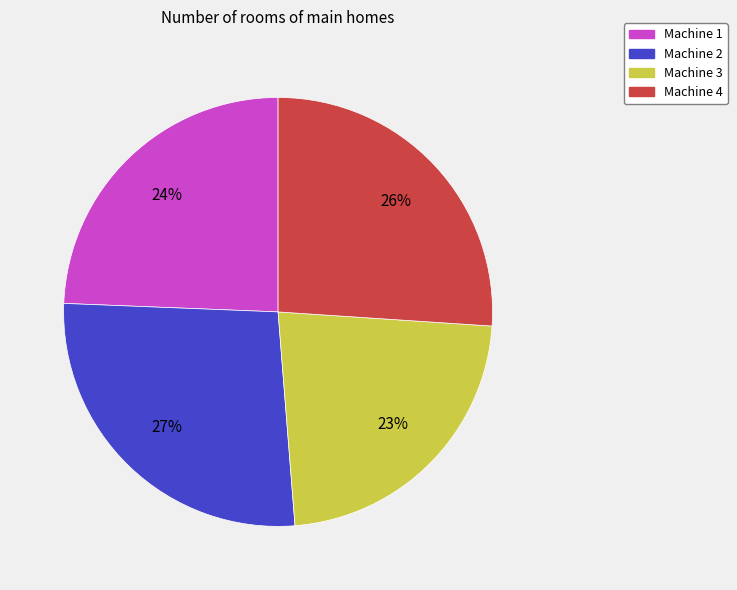

How many segments does this pie chart have?

4